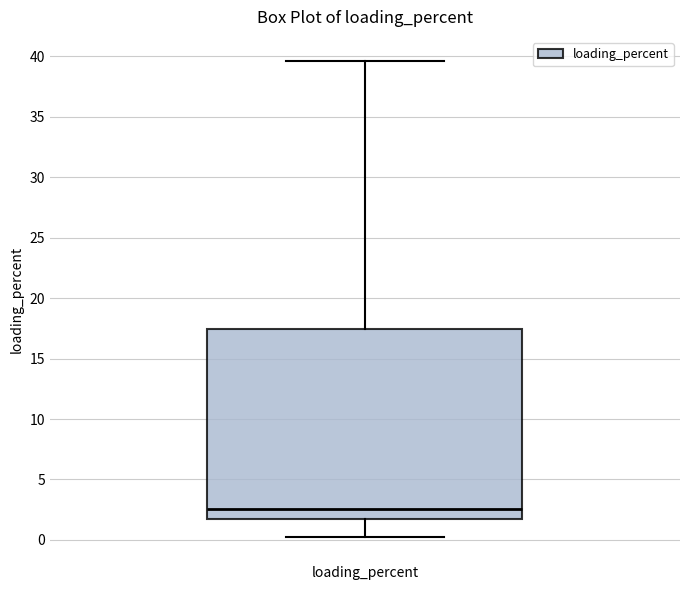

Where does the lower whisker of the box for loading_percent end on the y-axis? The values are not printed on the chart, so give them approximately, as read against the axis.

0.0